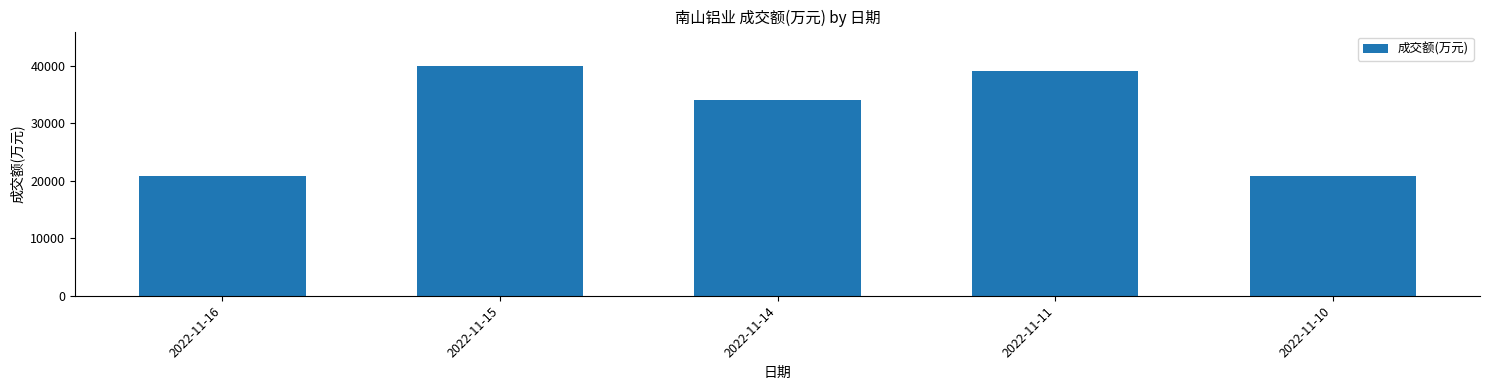

What is the change in value from 2022-11-16 to 2022-11-11?

+18178